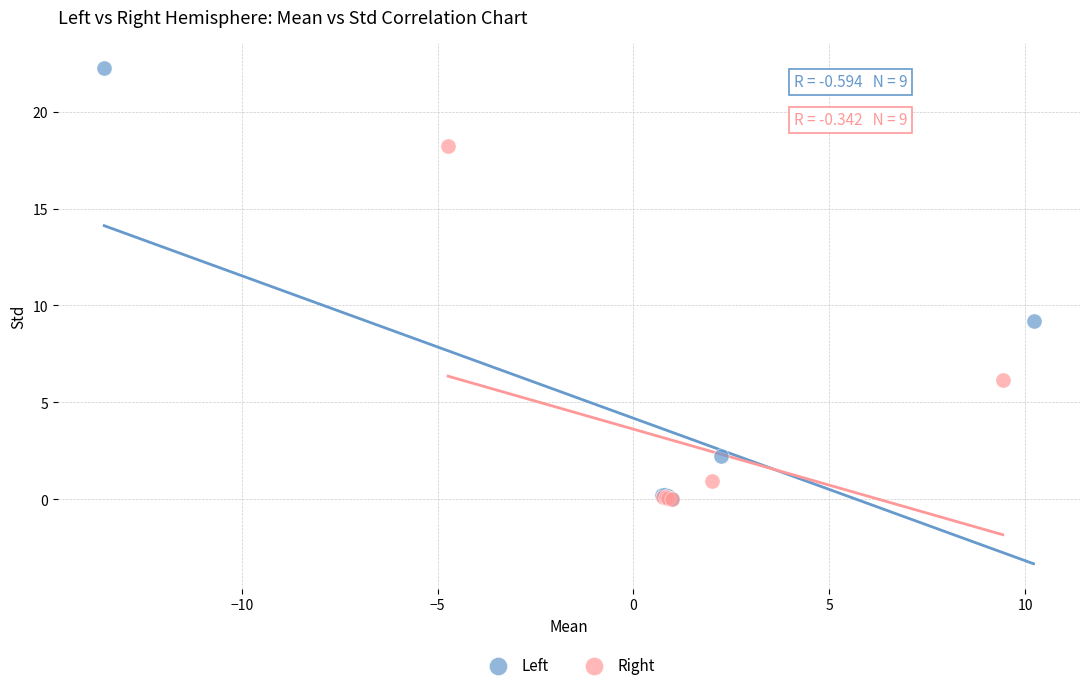

Which series has the widest spread of Y values?

Left